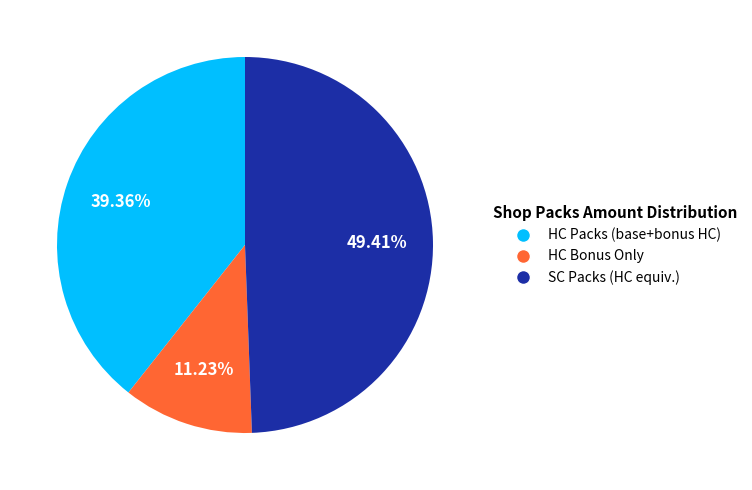

Which category has the smallest portion of the pie?

HC Bonus Only